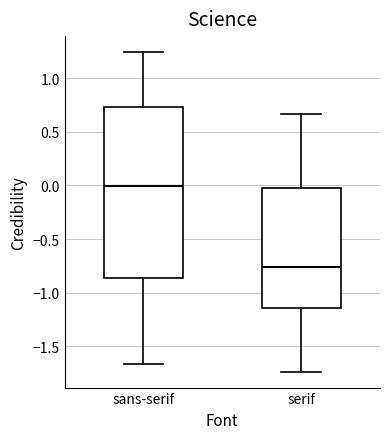

Where is the upper edge of the box for sans-serif on the y-axis? The values are not printed on the chart, so give them approximately, as read against the axis.

0.75